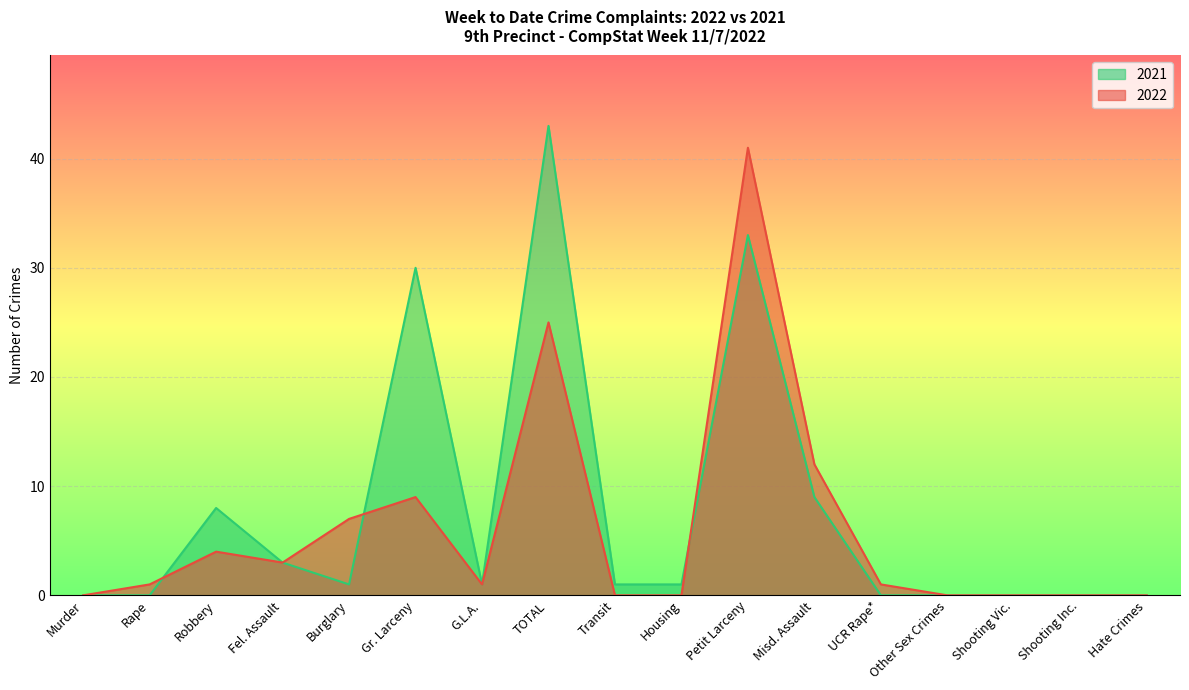

Which series has the largest total across all categories?

2021